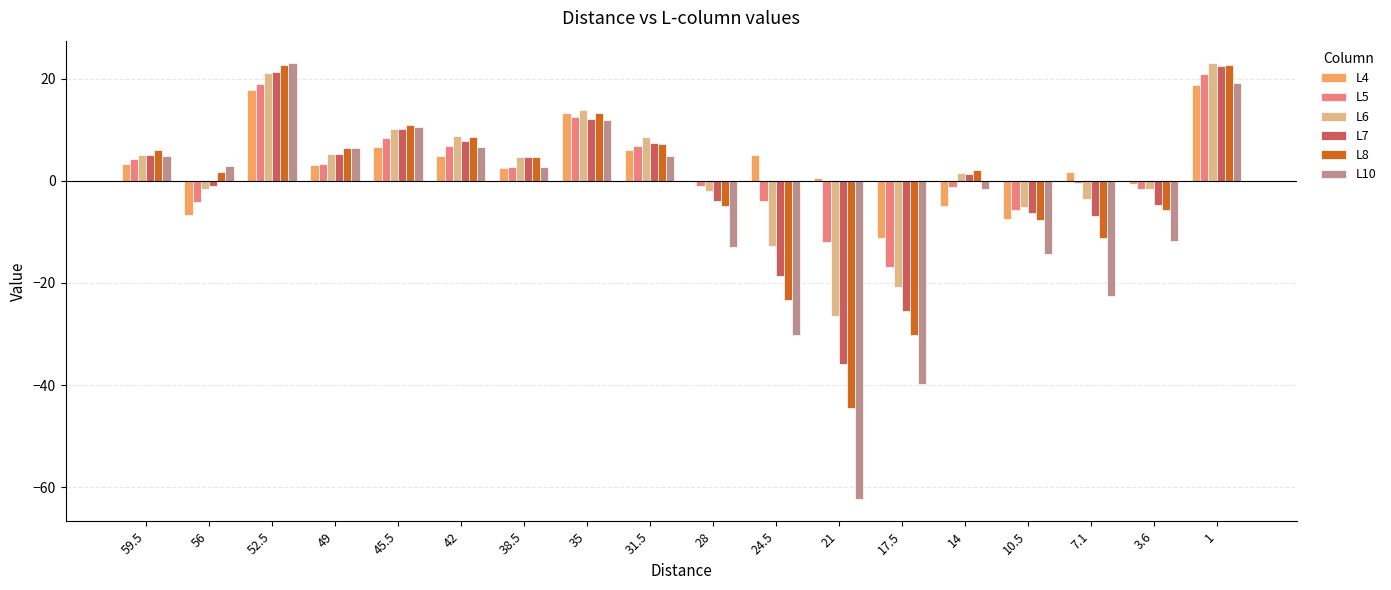

The value of L8 at 31.5 is 11.7. True or false?

False